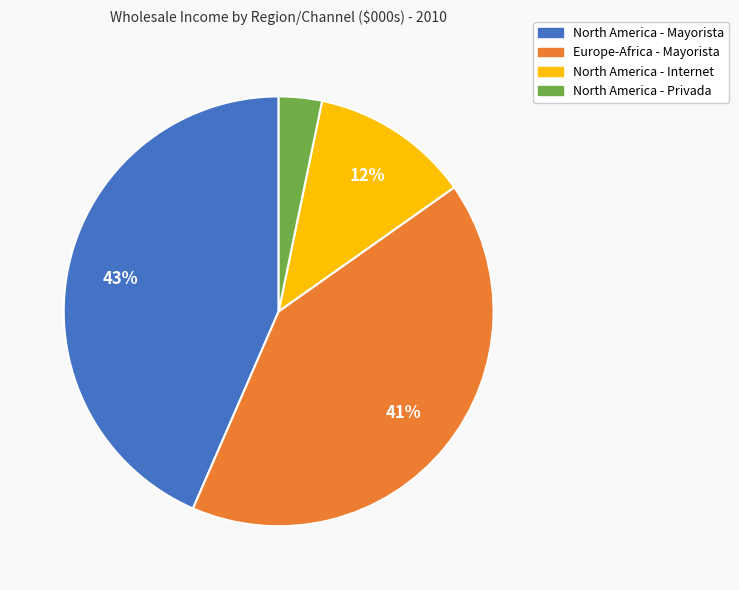

Which has a higher value, Europe-Africa - Mayorista or North America - Privada?

Europe-Africa - Mayorista